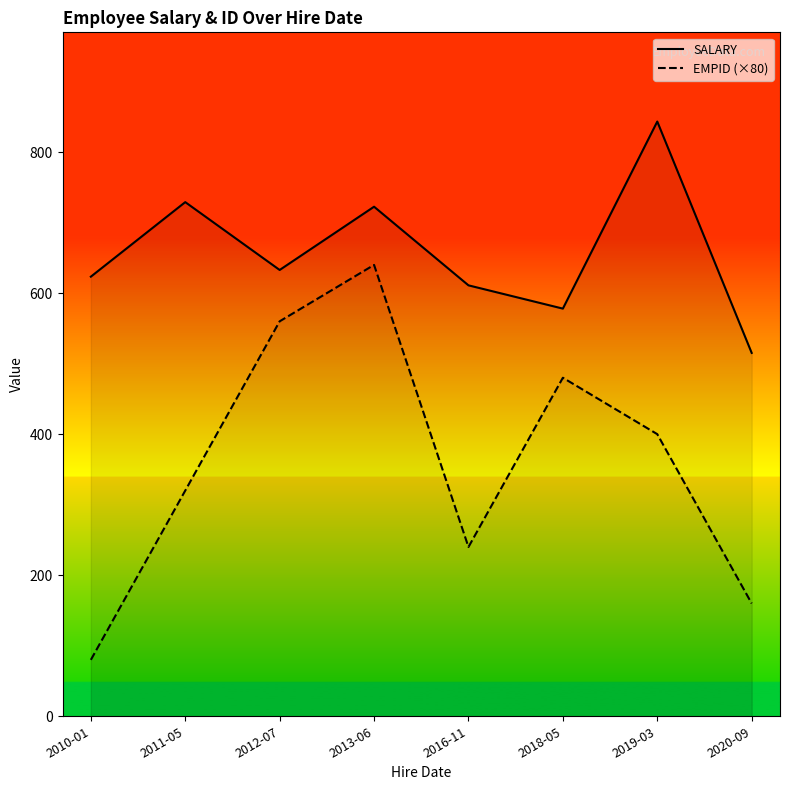

What is the minimum value shown in the chart?

80.0